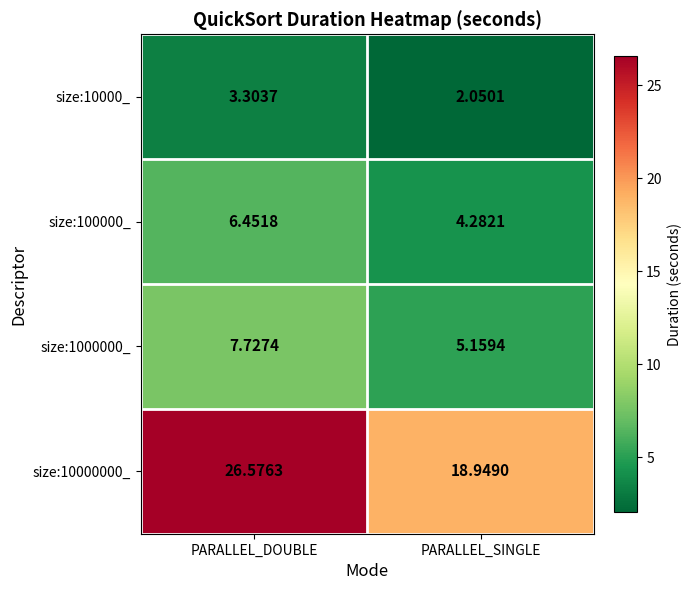

At which category is the sum across all series the highest?

PARALLEL_DOUBLE